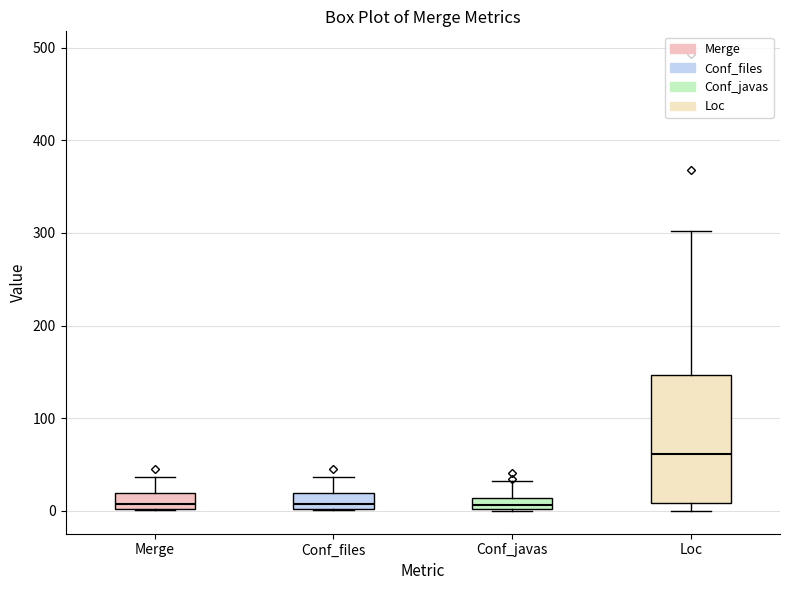

Comparing the boxes themselves (not the whiskers), which one is the tallest?

Loc